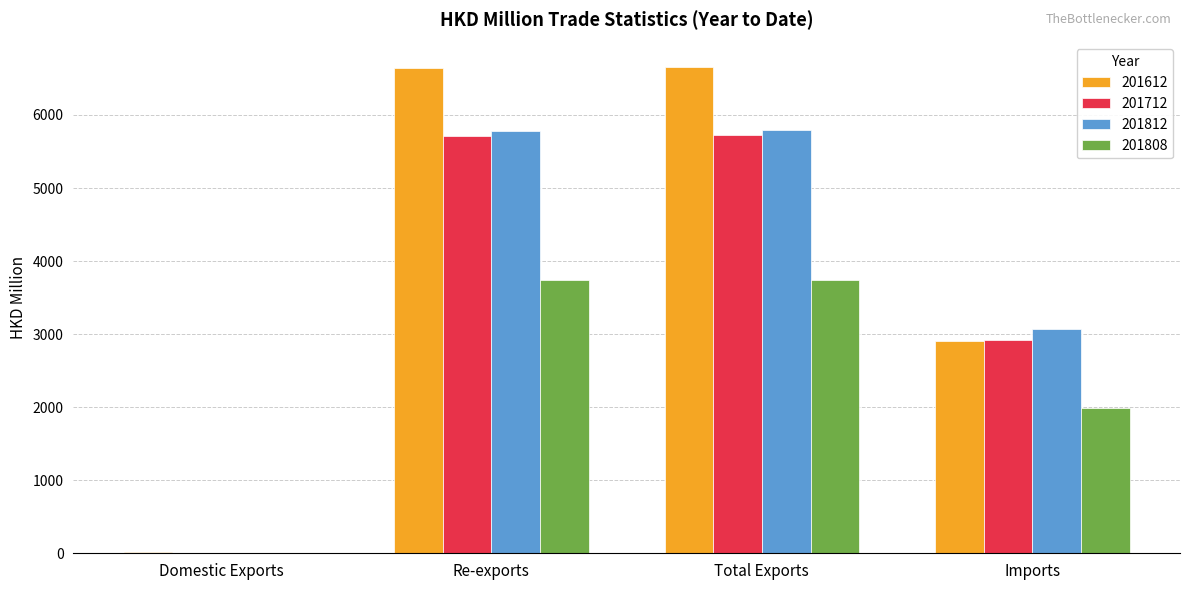

The value of 201712 at Domestic Exports is 8.9. True or false?

True